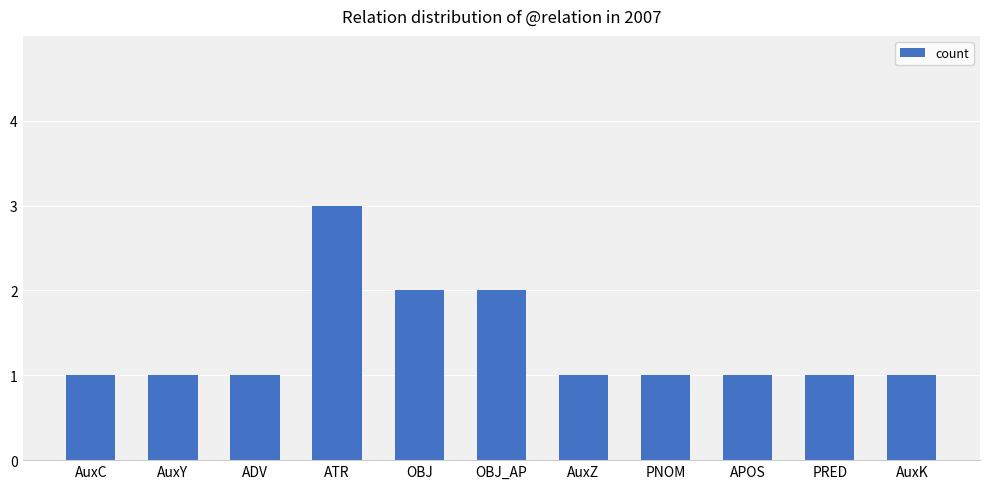

Which has a higher value, ATR or PNOM?

ATR